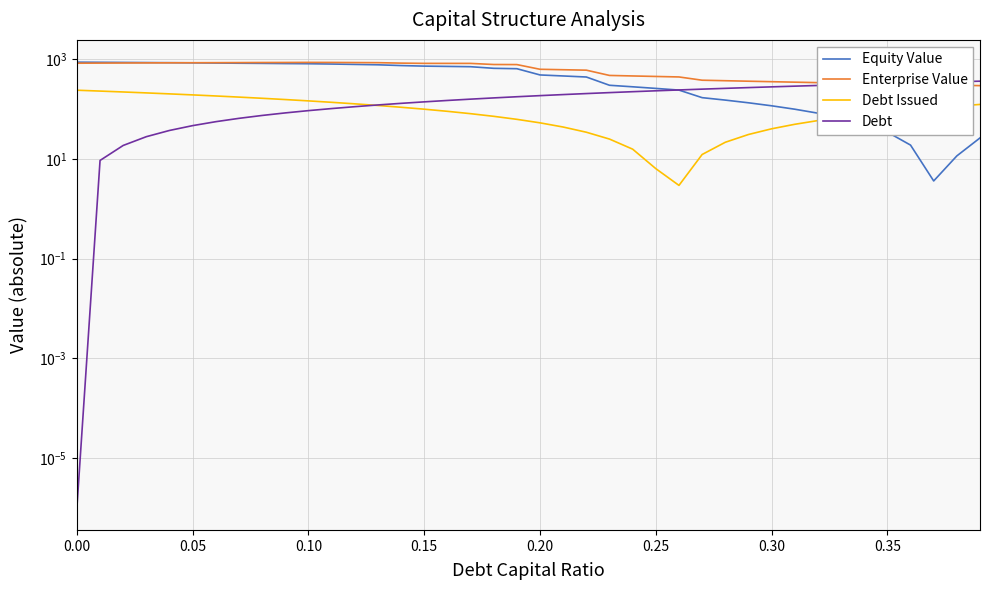

How many data points in Debt Issued are less than 96?

20